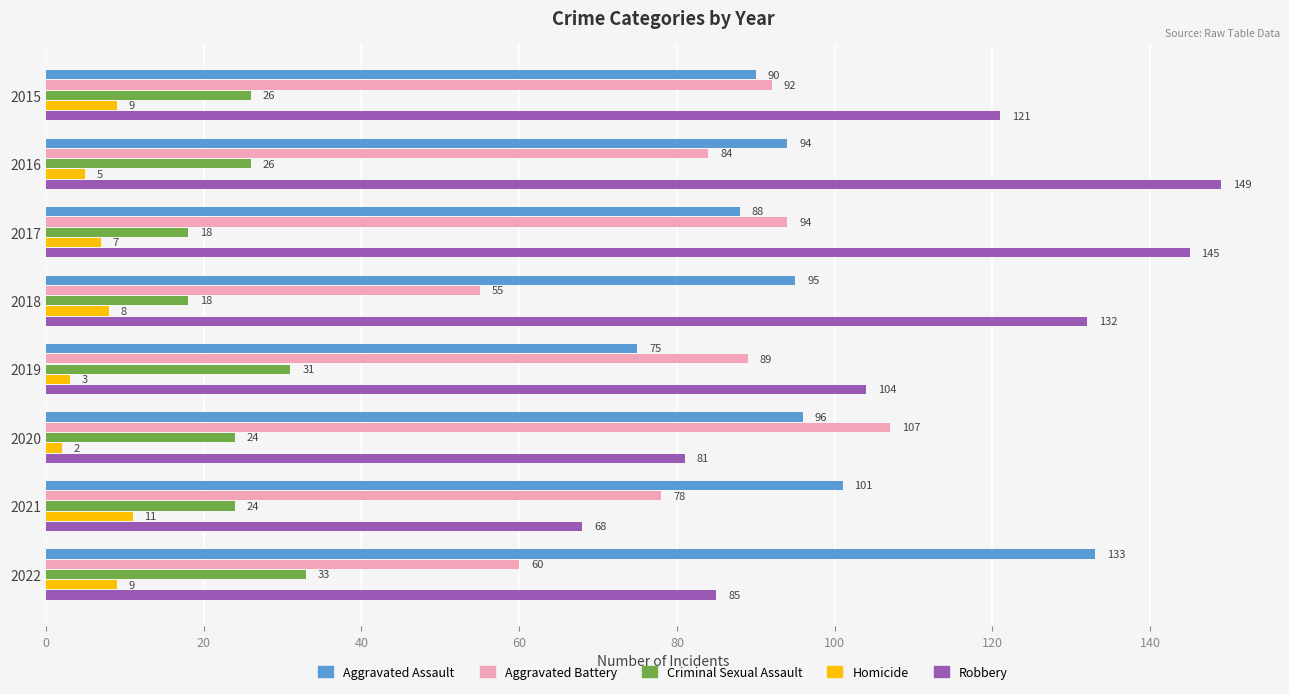

At which category is the sum across all series the highest?

2016